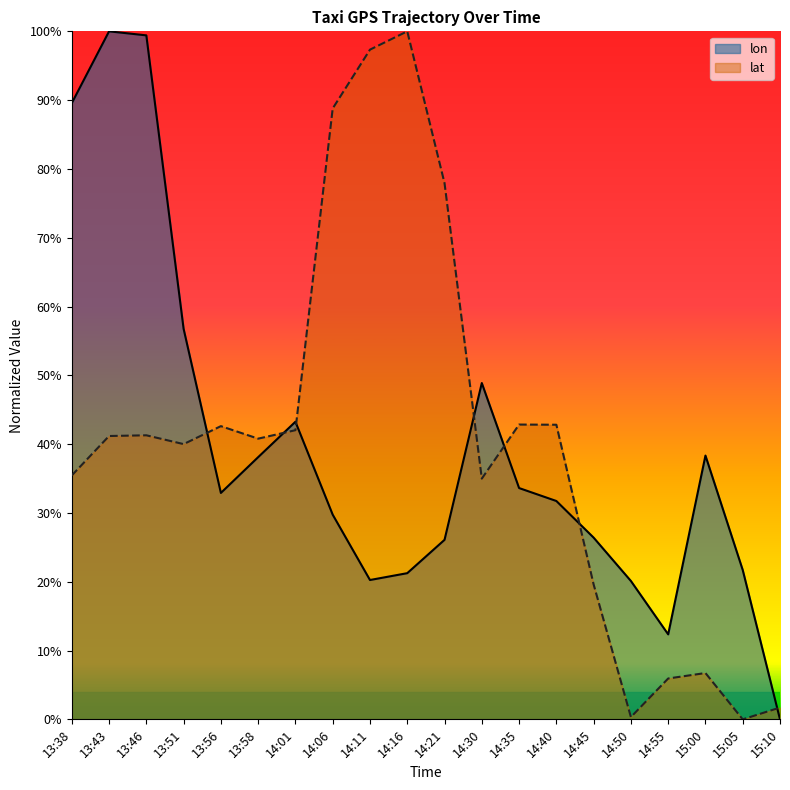

List the labels in order of lat value, largest first.

14:16, 14:11, 14:06, 14:21, 14:35, 14:40, 13:56, 14:01, 13:46, 13:43, 13:58, 13:51, 13:38, 14:30, 14:45, 15:00, 14:55, 15:10, 14:50, 15:05